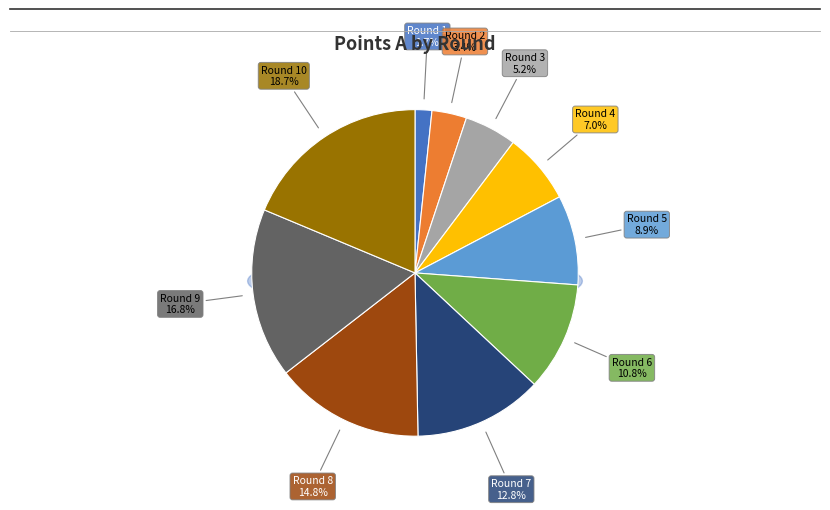

Is there any slice that represents more than half of the pie?

No